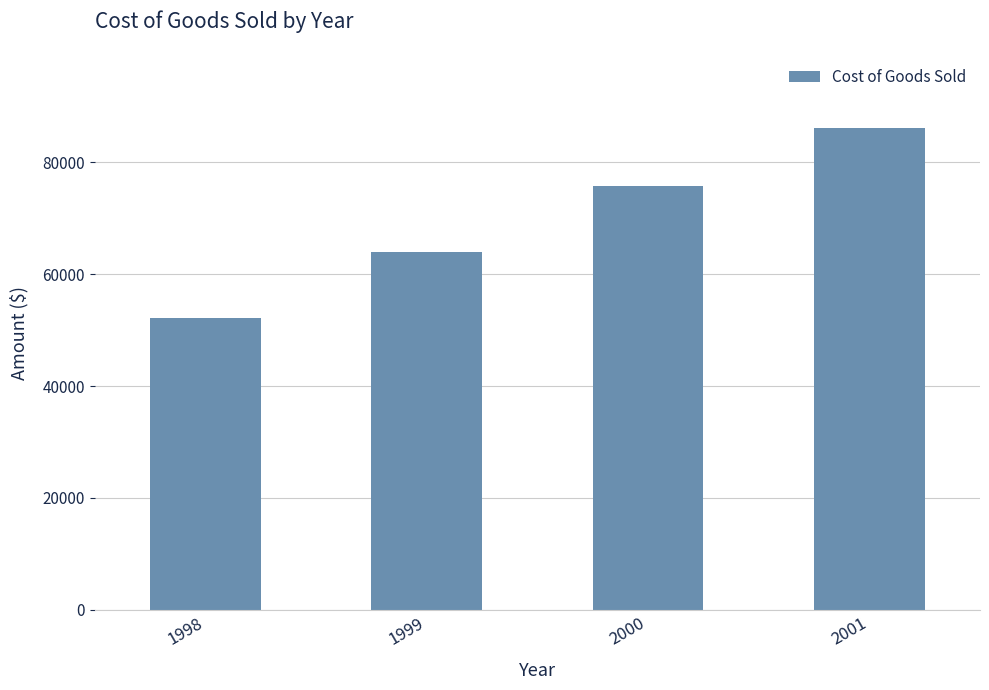

Which category has the lowest value across all series?

1998